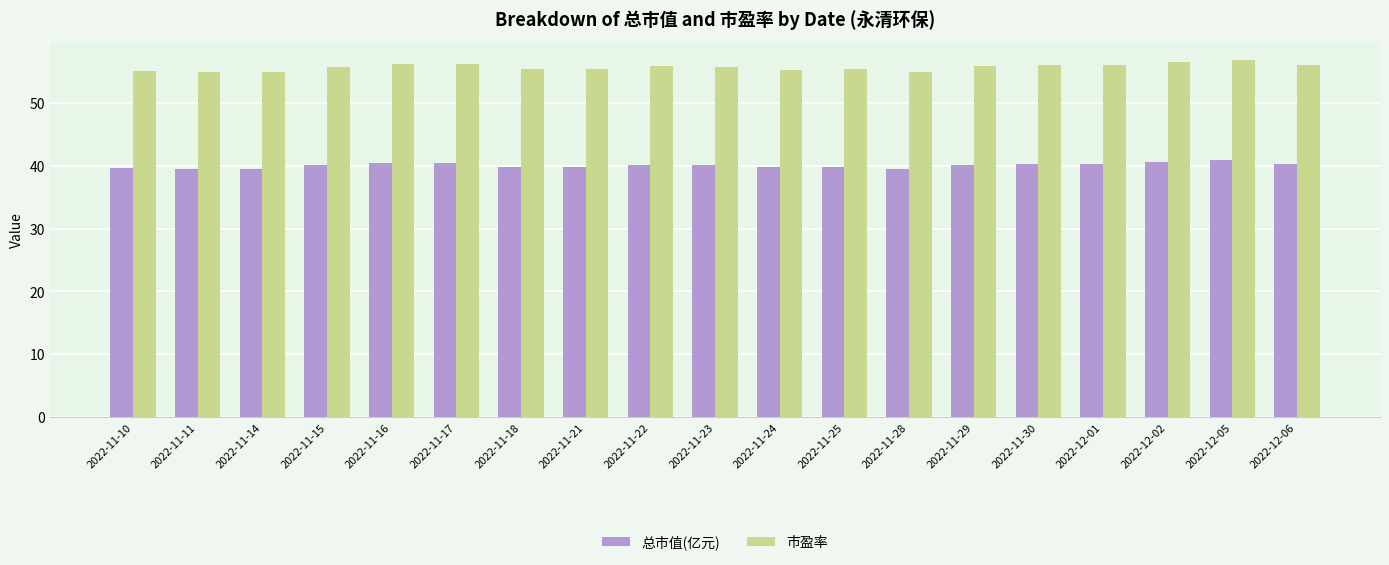

What is the lowest value of the 市盈率 series?

54.9